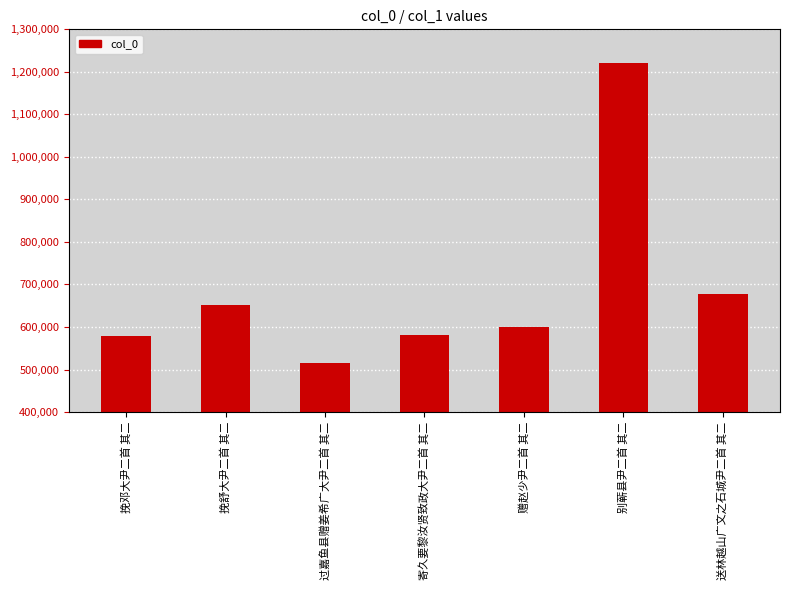

What is the average value?

689521